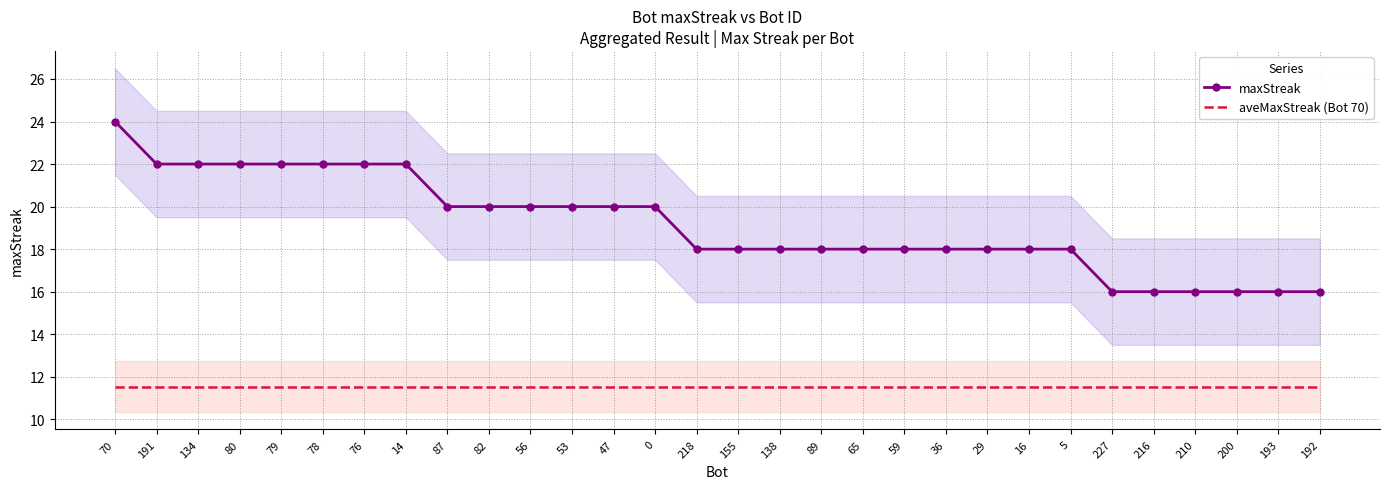

What is the maximum value for aveMaxStreak (Bot 70)?

11.5